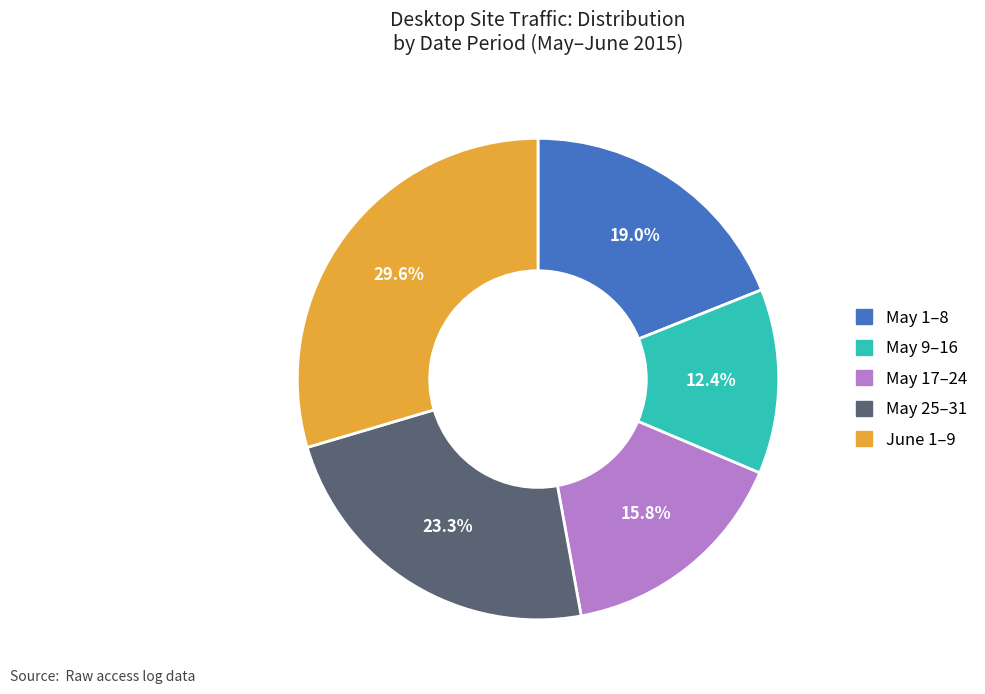

How many segments does this pie chart have?

5